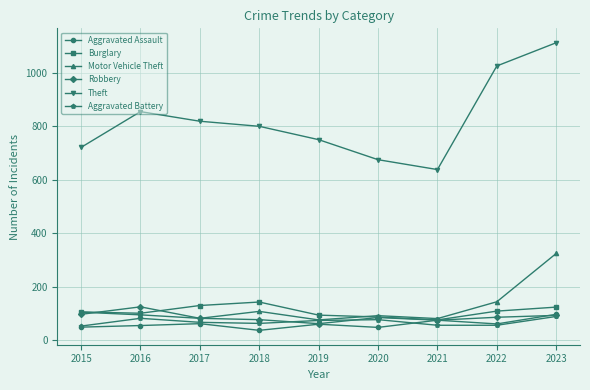

What is the greatest value displayed?

1113